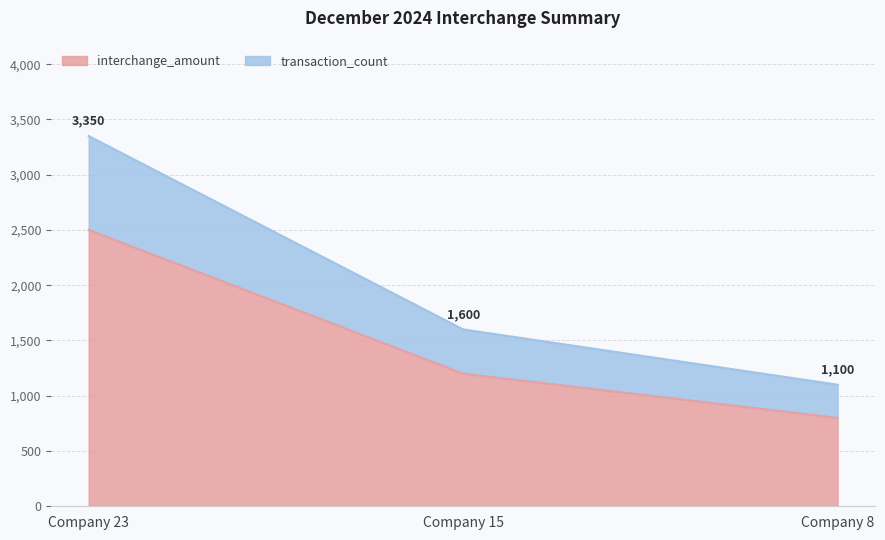

The value of interchange_amount at Company 8 is 297. True or false?

False